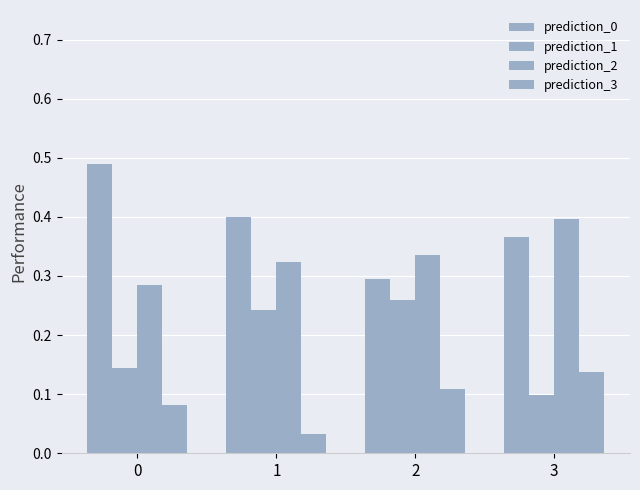

Which label corresponds to the smallest value in the chart?

1